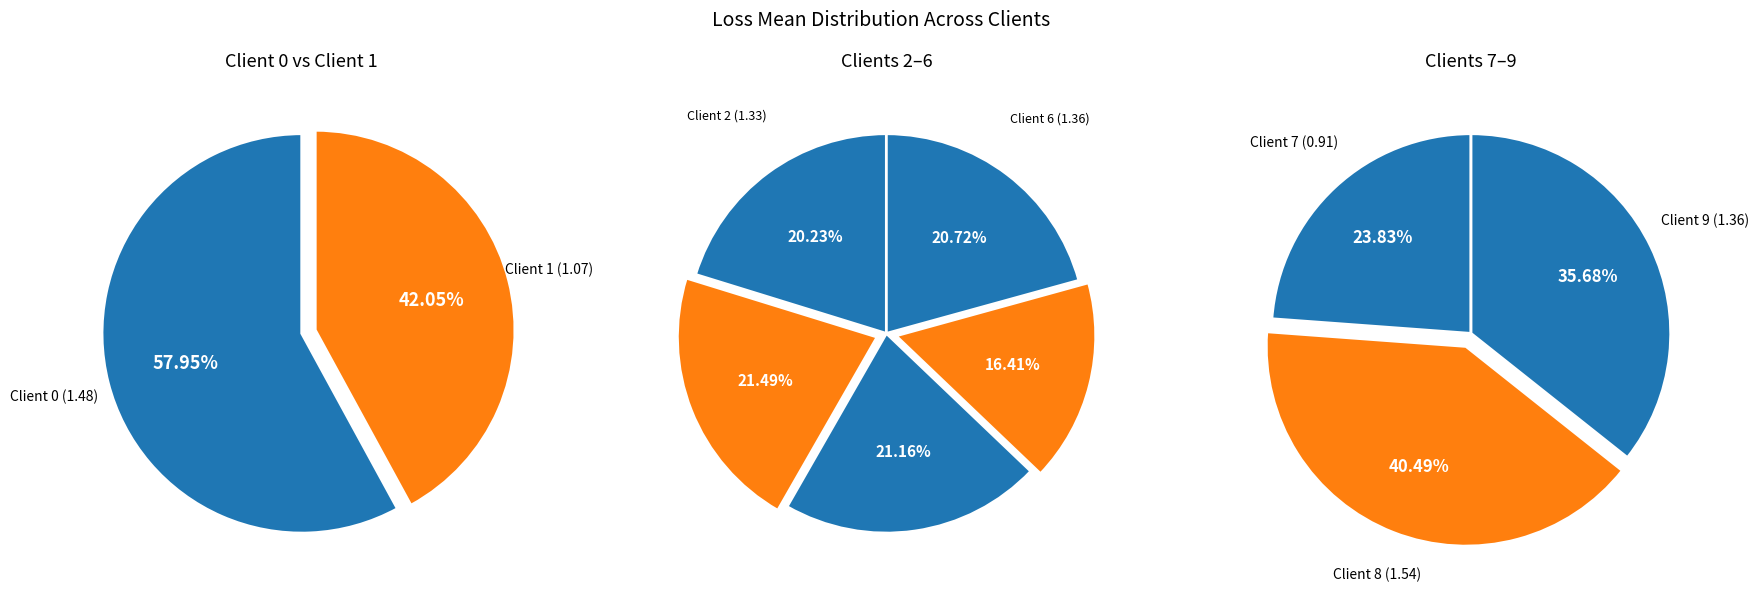

Between Client 0 and Client 7, which is larger?

Client 0